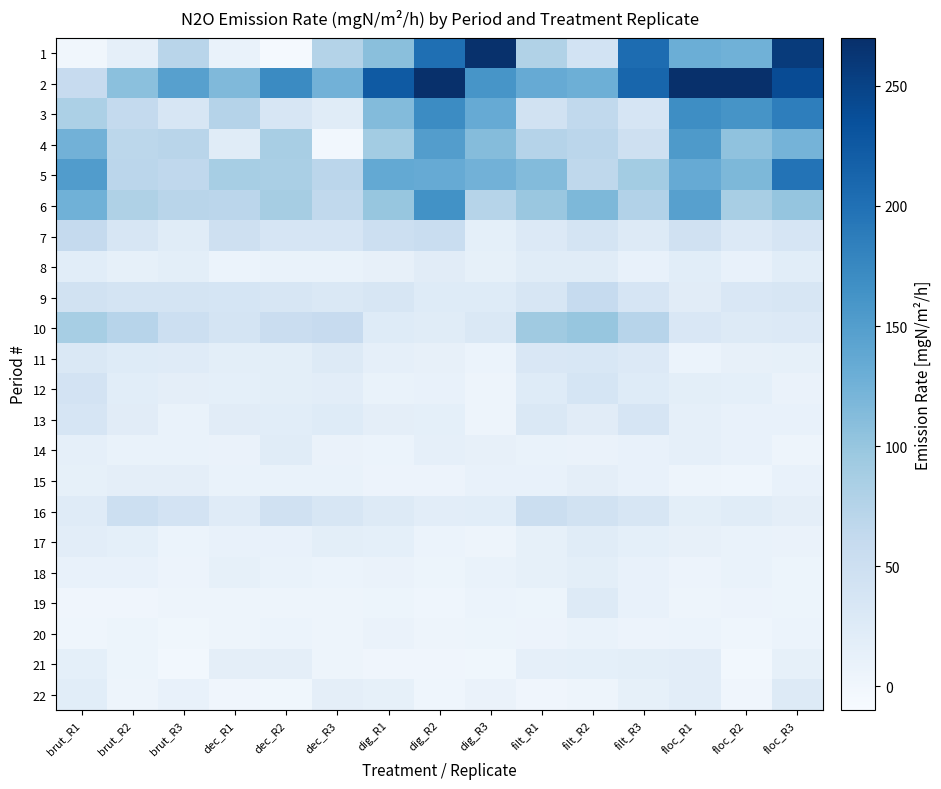

What is the total value across all series at filt_R3?

1035.4